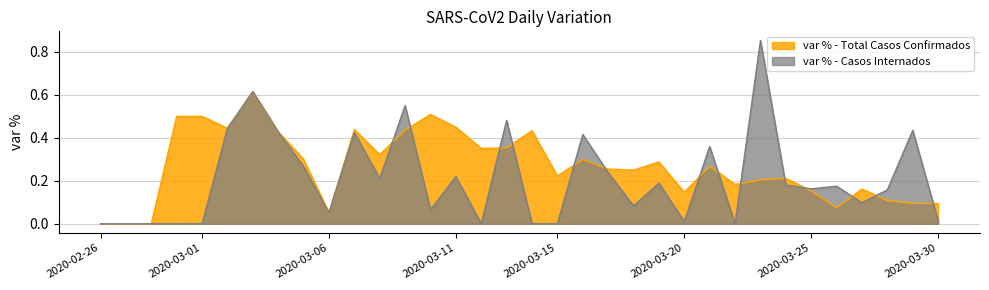

What is the greatest value displayed?

0.6